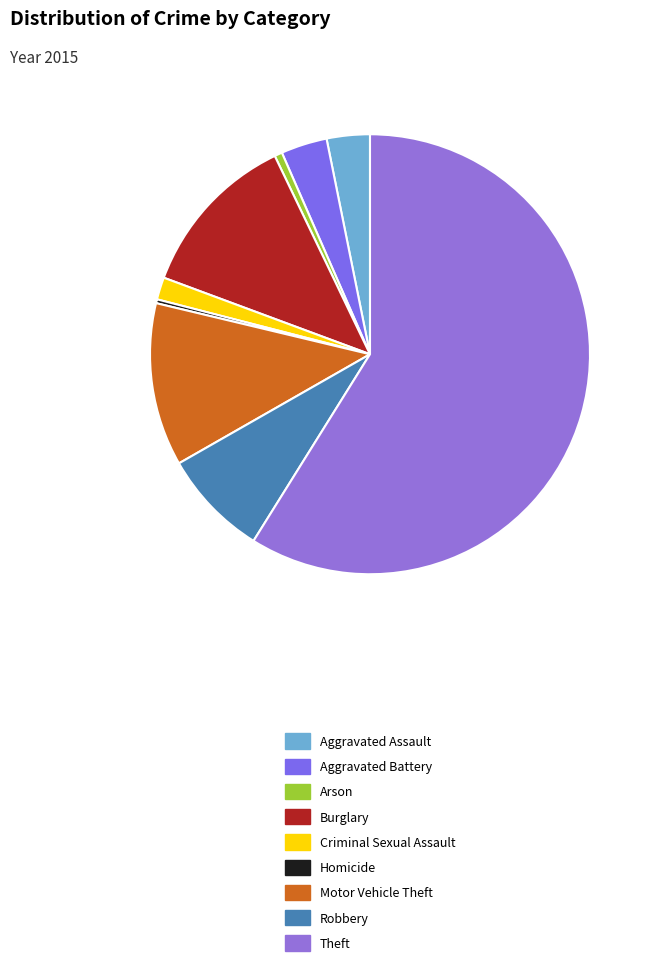

Is there any slice that represents more than half of the pie?

Yes